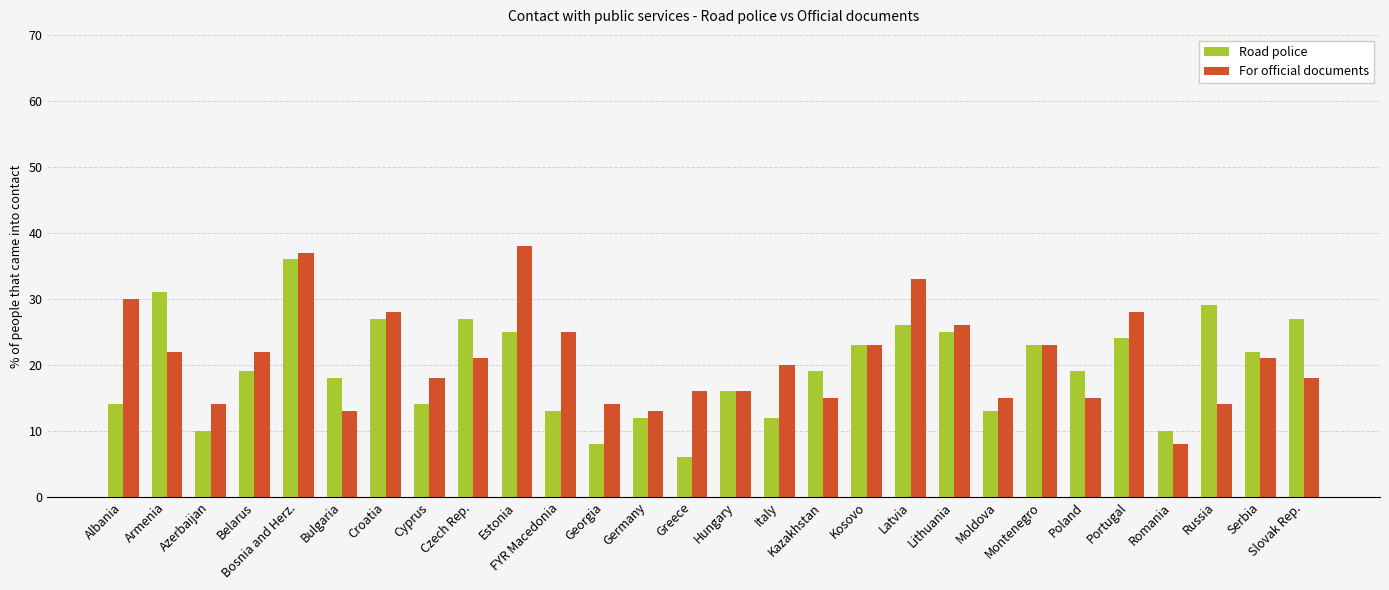

At which category is the sum across all series the highest?

Bosnia and Herz.